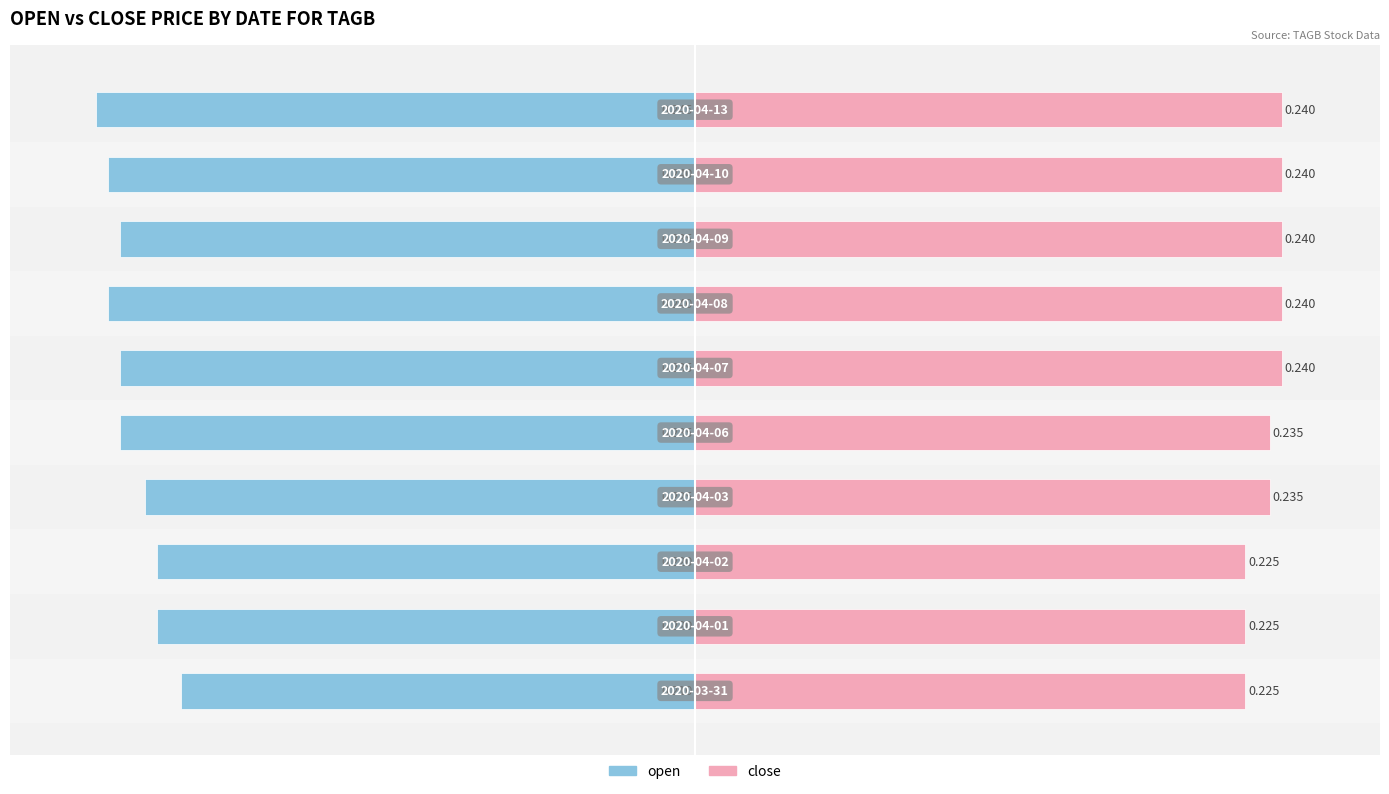

Is it true that close equals 0.2 at 4?

True